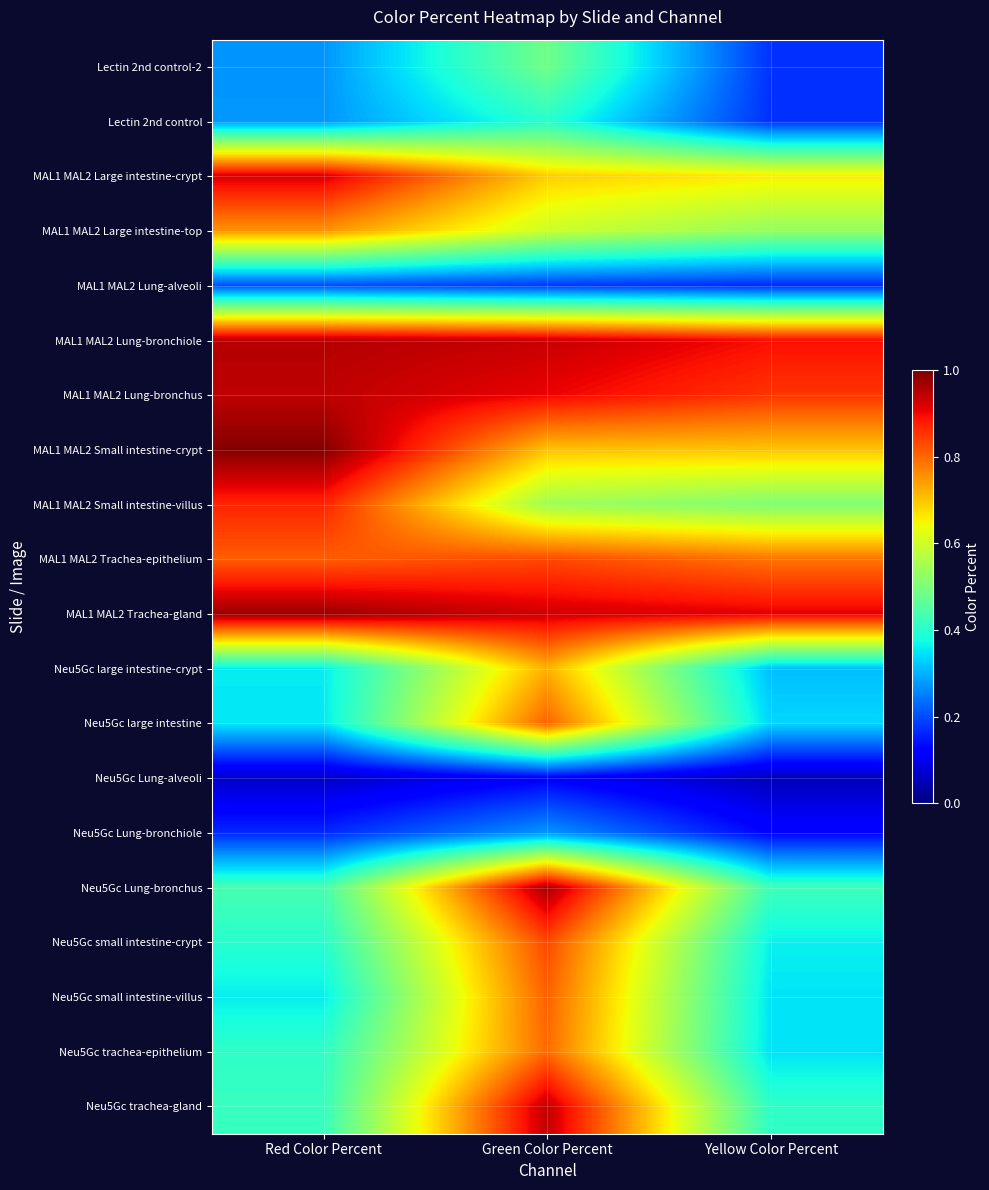

Which series has the largest range (max minus min)?

Neu5Gc Lung-bronchus